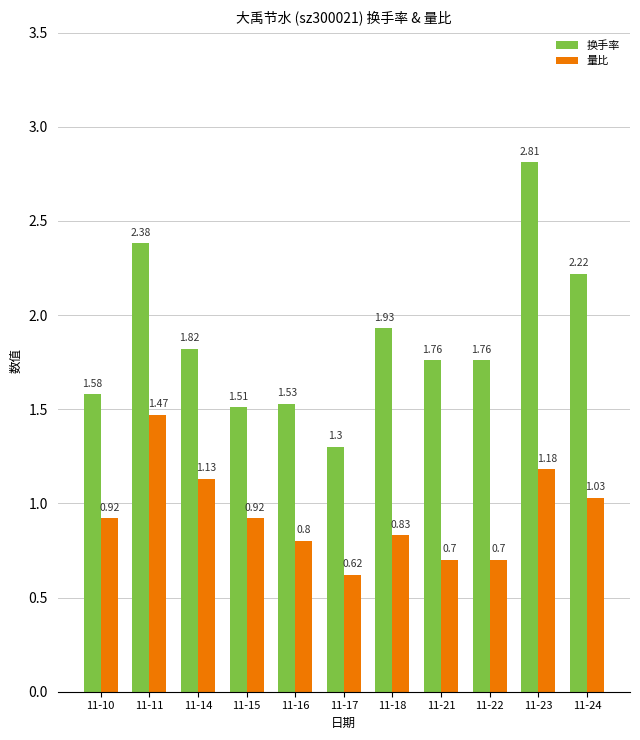

Count the number of data series in this chart.

2